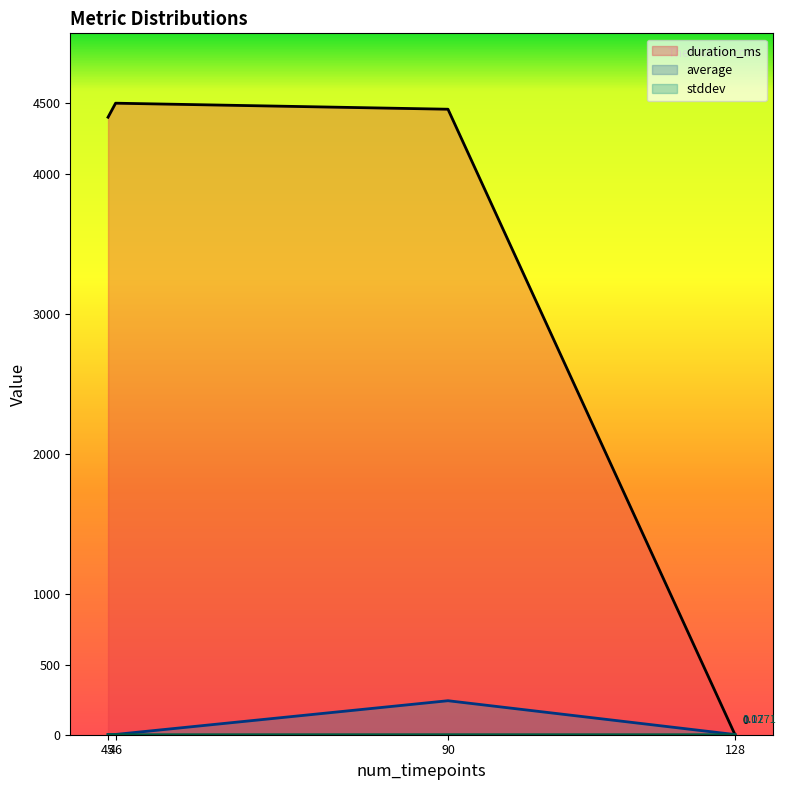

What is the sum of all average values?

247.1